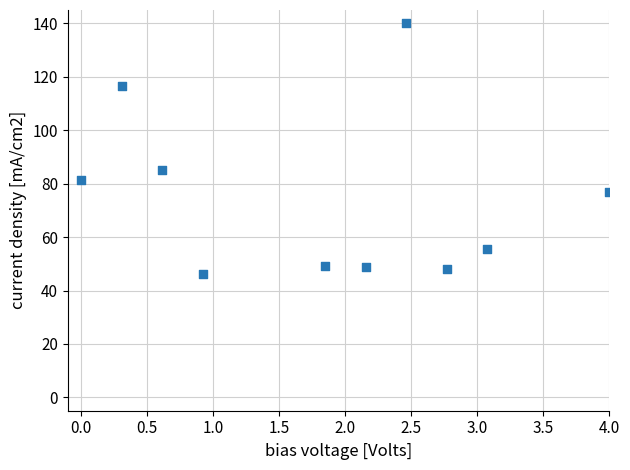

What is the average X value?

1.8